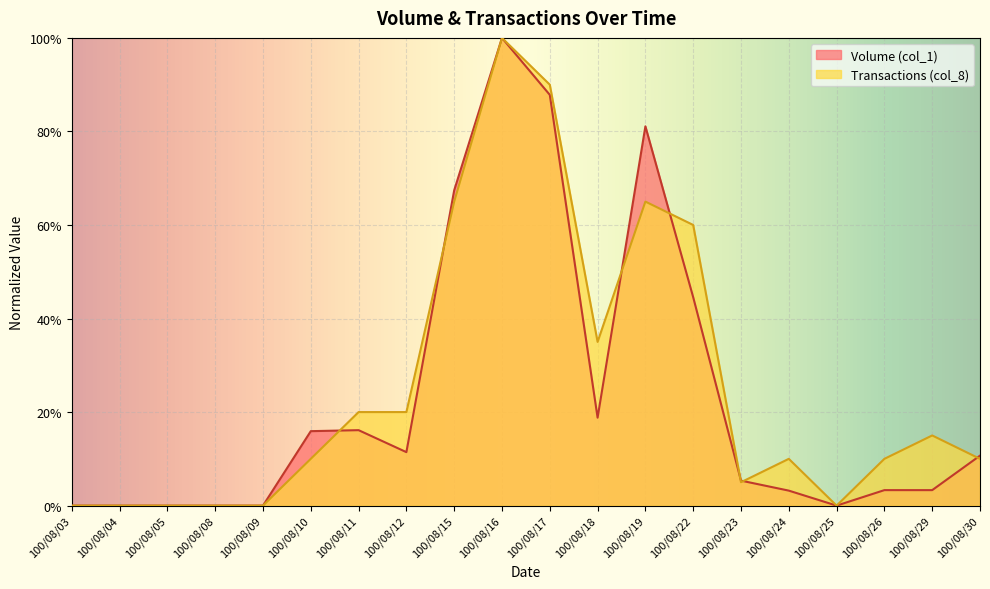

Which series has the largest total across all categories?

Transactions (col_8)